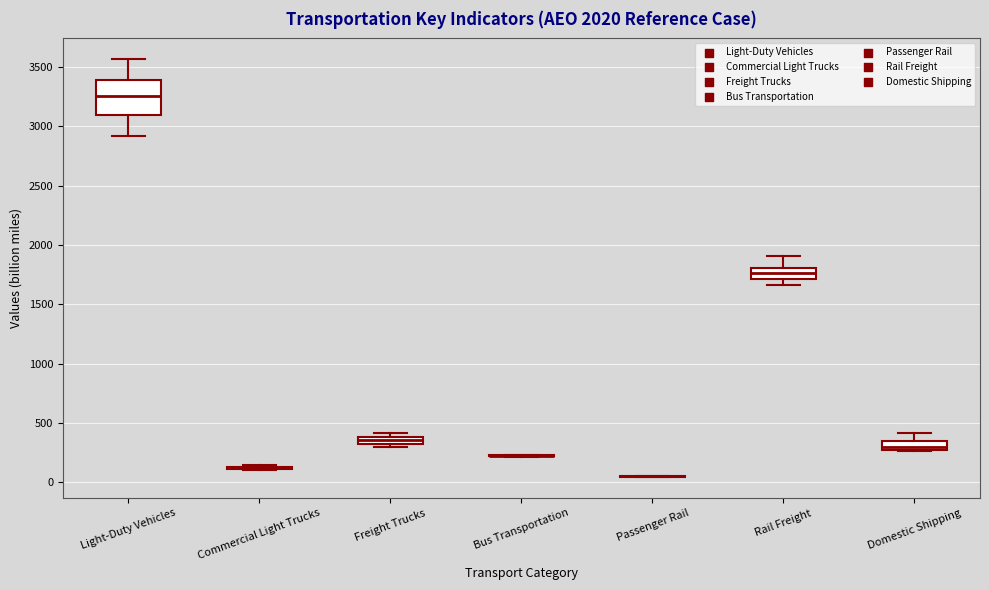

Comparing the boxes themselves (not the whiskers), which one is the tallest?

Light-Duty Vehicles